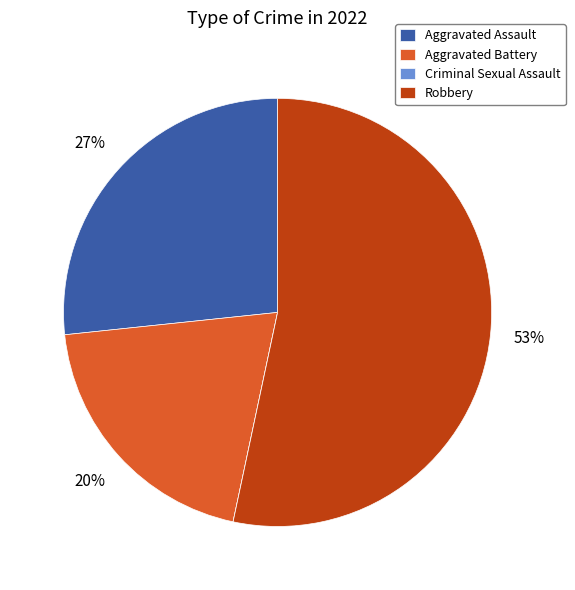

To the nearest percent, what percentage of the pie is Aggravated Battery?

20%